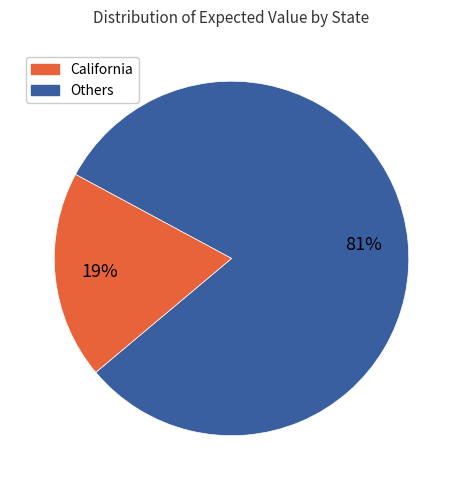

Does any single category account for the majority?

Yes